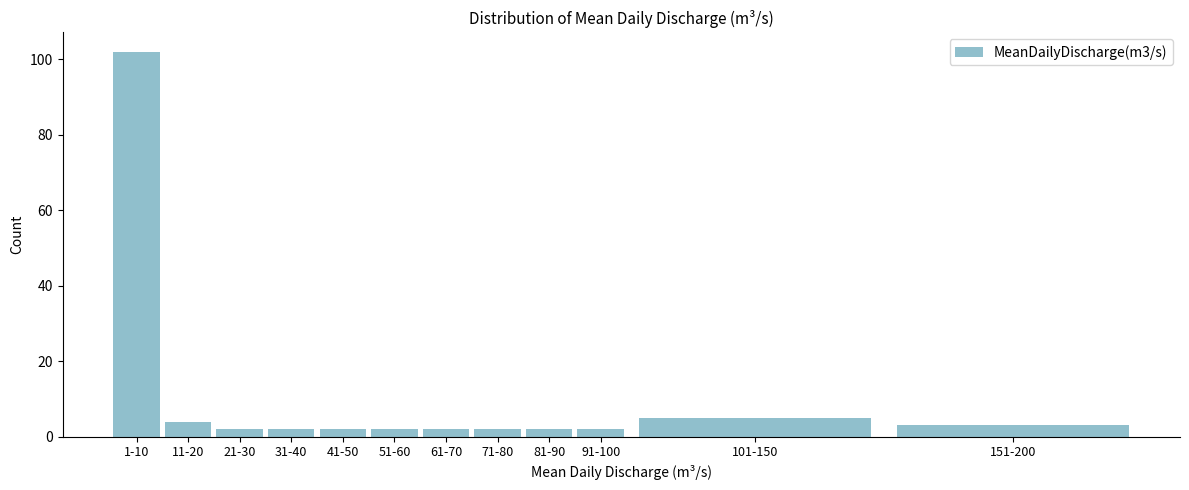

Reading left to right, extract all data points from this chart.

1-10=102	11-20=4	21-30=2	31-40=2	41-50=2	51-60=2	61-70=2	71-80=2	81-90=2	91-100=2	101-150=5	151-200=3